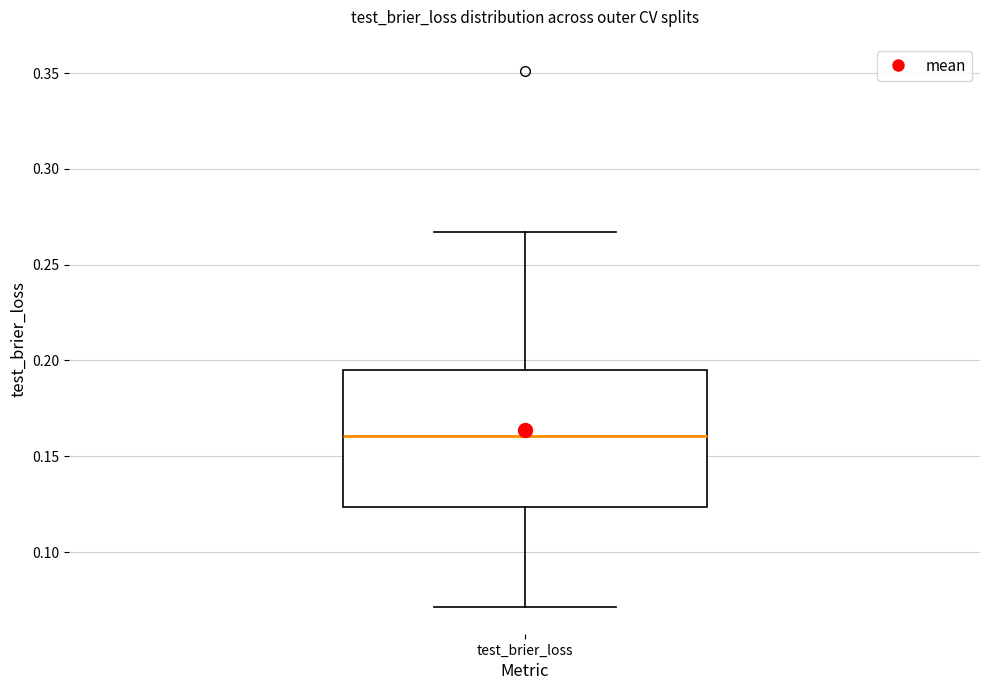

Where is the lower edge of the box for test_brier_loss on the y-axis? The values are not printed on the chart, so give them approximately, as read against the axis.

0.125